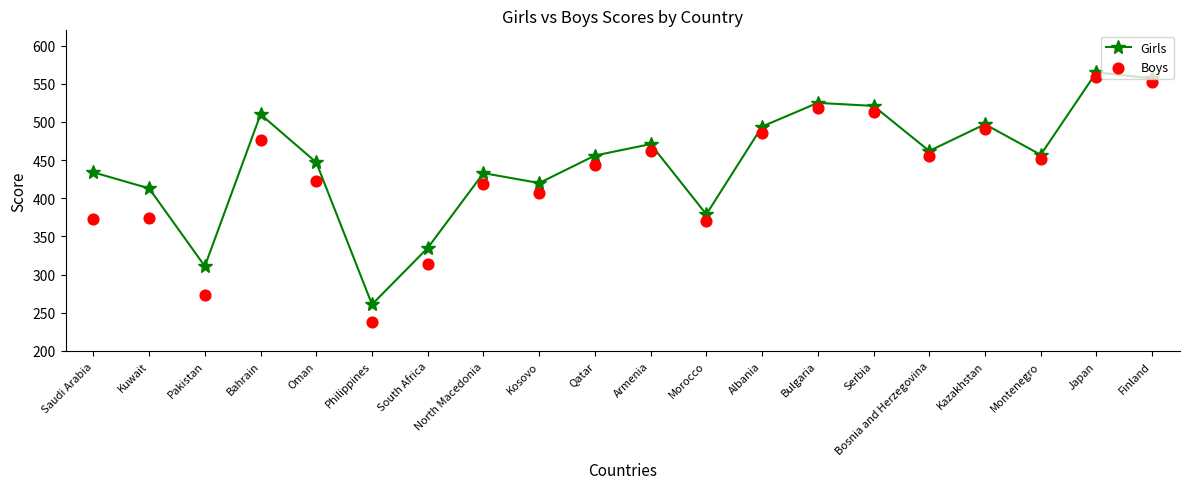

Which series has the largest total across all categories?

Girls